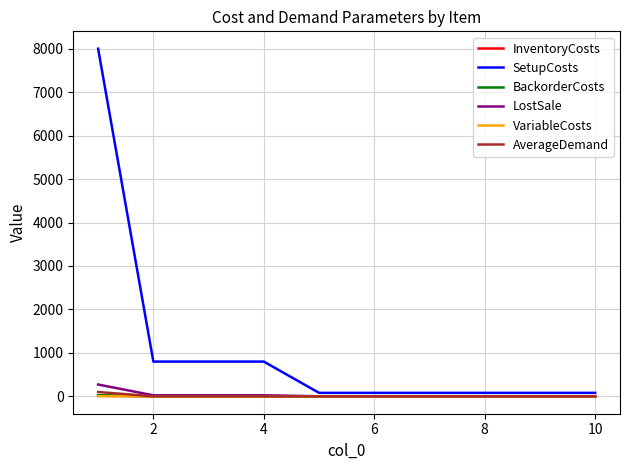

What is the maximum value shown in the chart?

8000.0